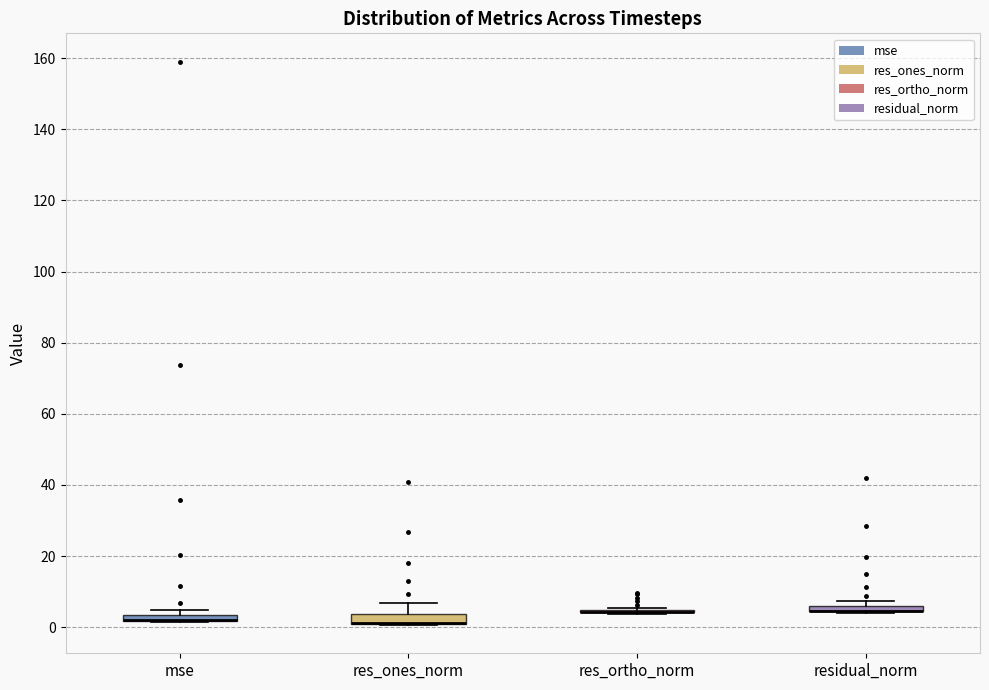

Where does the upper whisker of the box for res_ones_norm end on the y-axis? The values are not printed on the chart, so give them approximately, as read against the axis.

6